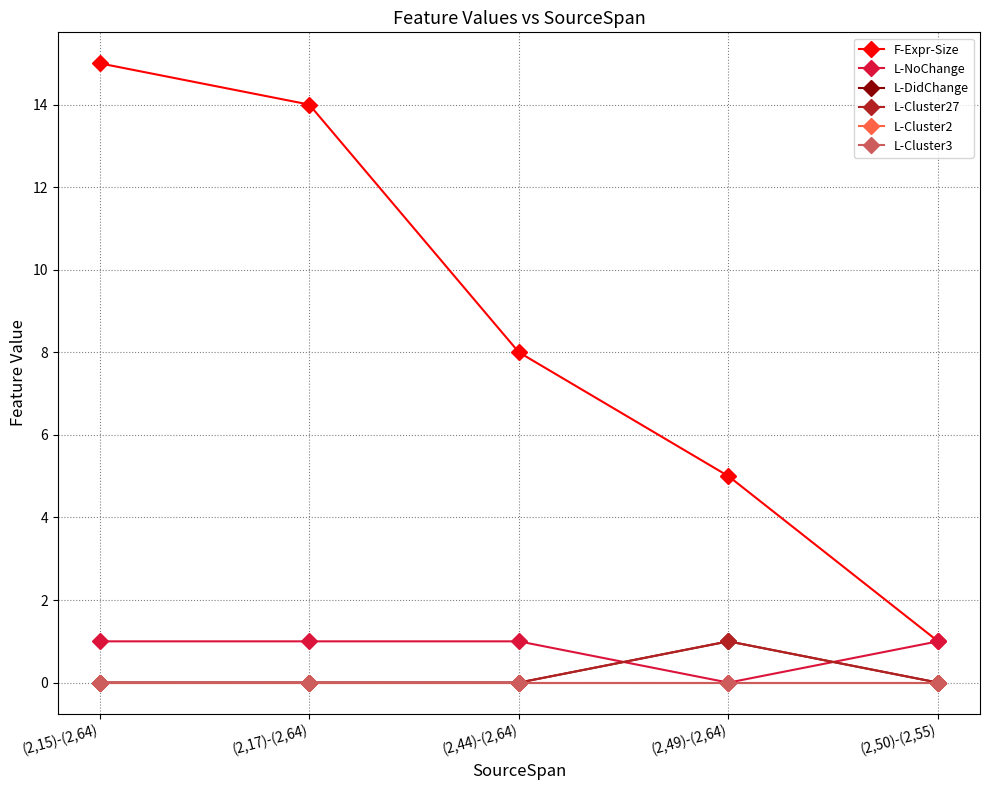

Which series has the largest total across all categories?

F-Expr-Size